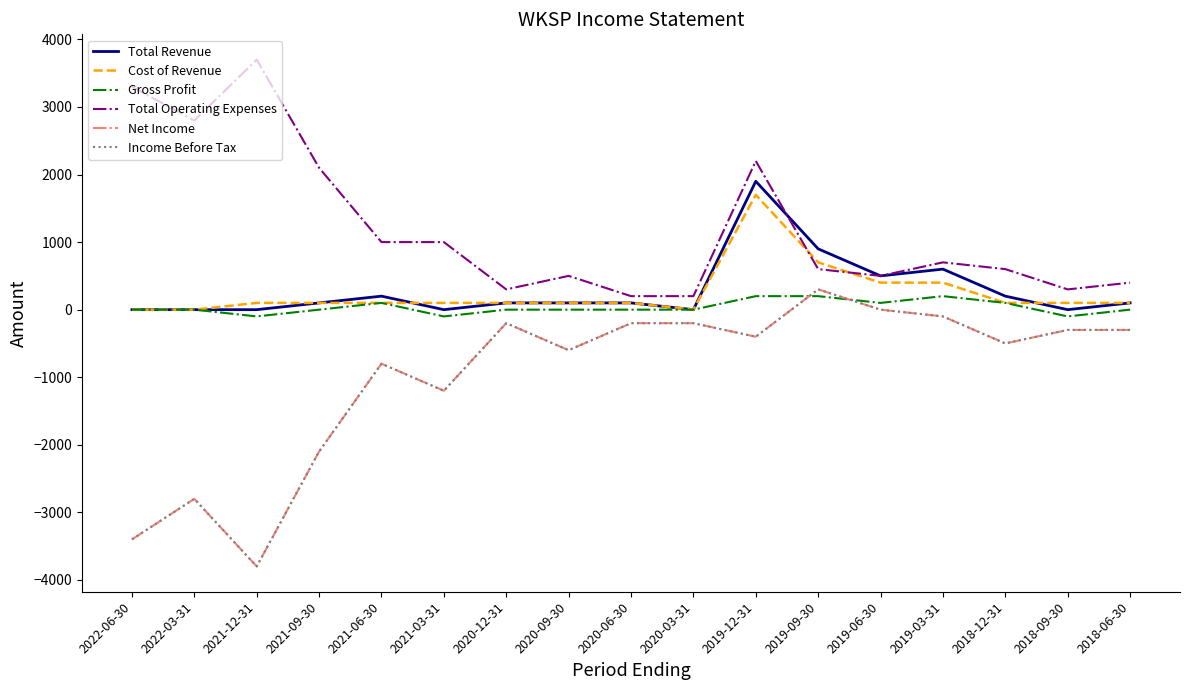

Between 2018-09-30 and 2018-12-31, which is larger?

2018-12-31